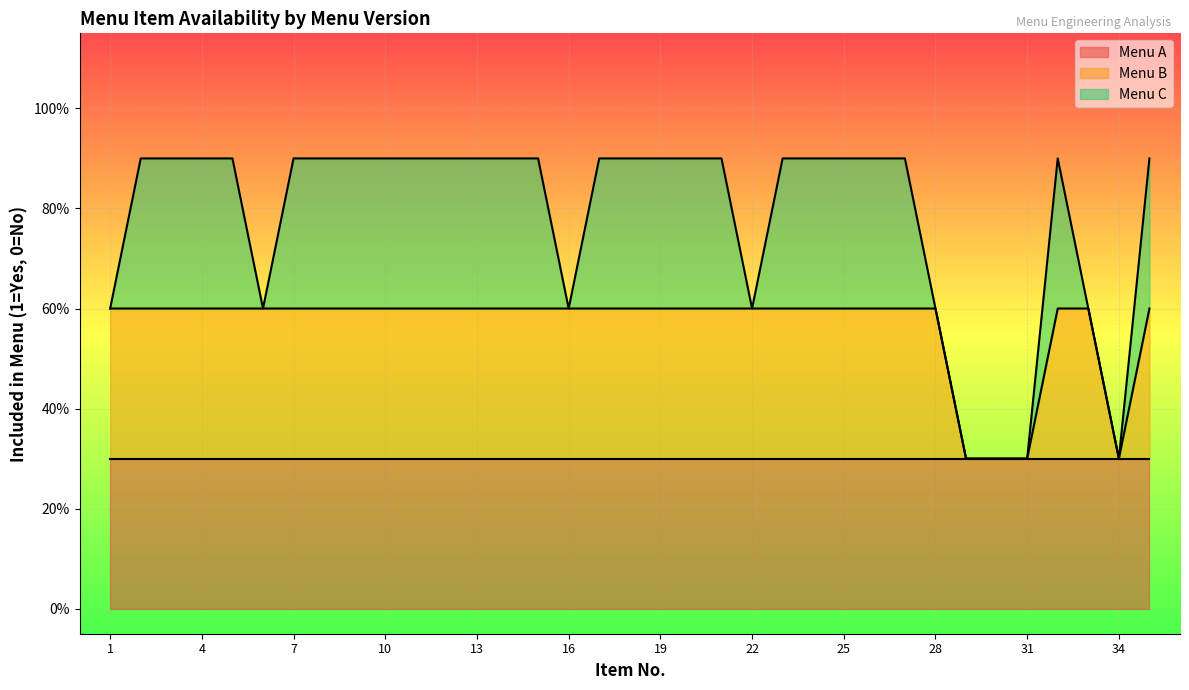

Count the Menu C values in the range 0 to 1.

35